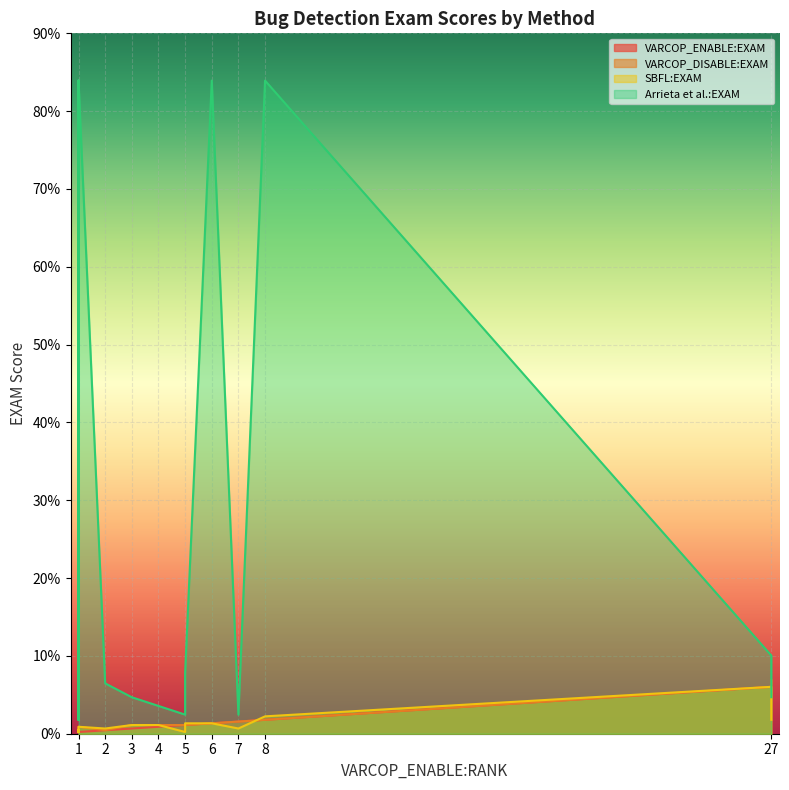

True or false: VARCOP_DISABLE:EXAM and VARCOP_ENABLE:EXAM intersect in this chart.

False